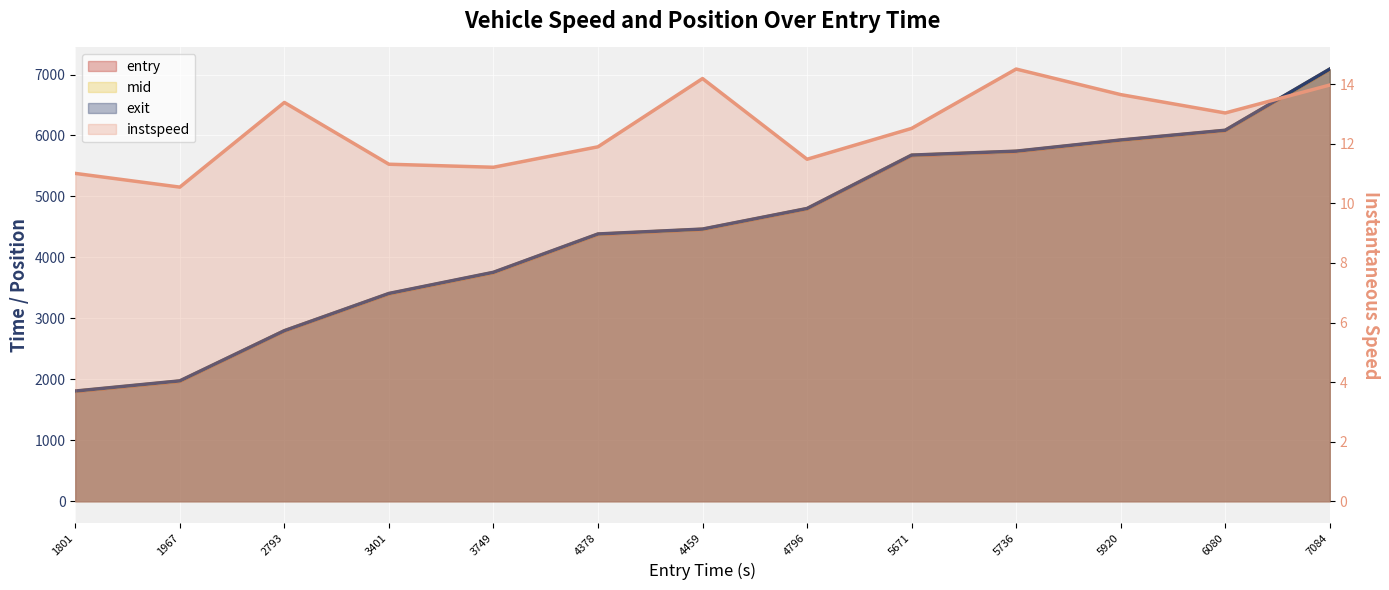

How many values in the mid series exceed 4461?

7